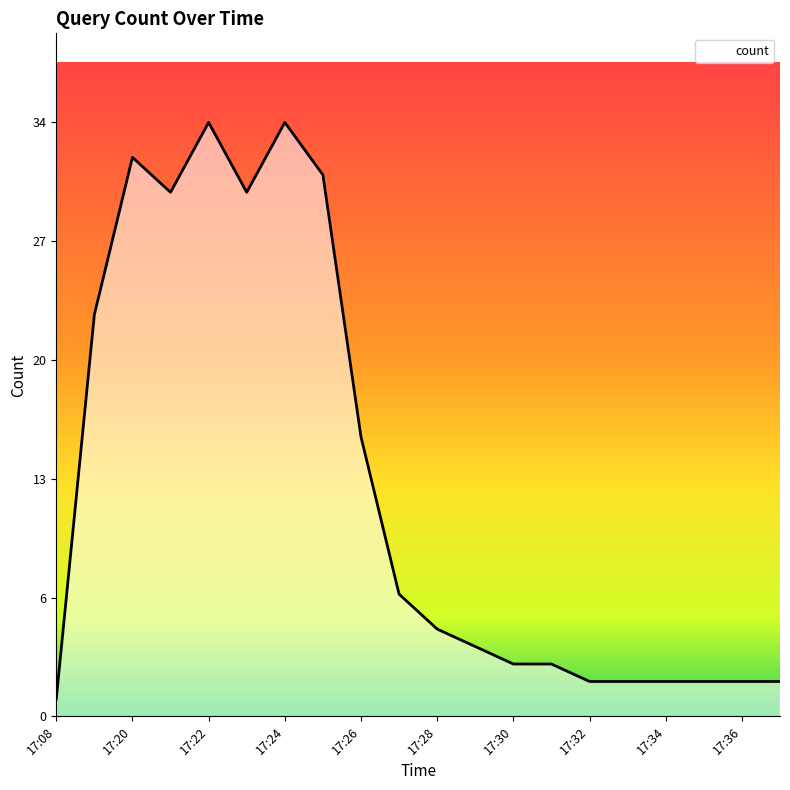

Rank the categories by value from highest to lowest.

17:22, 17:24, 17:20, 17:25, 17:21, 17:23, 17:19, 17:26, 17:27, 17:28, 17:29, 17:30, 17:31, 17:32, 17:33, 17:34, 17:35, 17:36, 17:37, 17:08